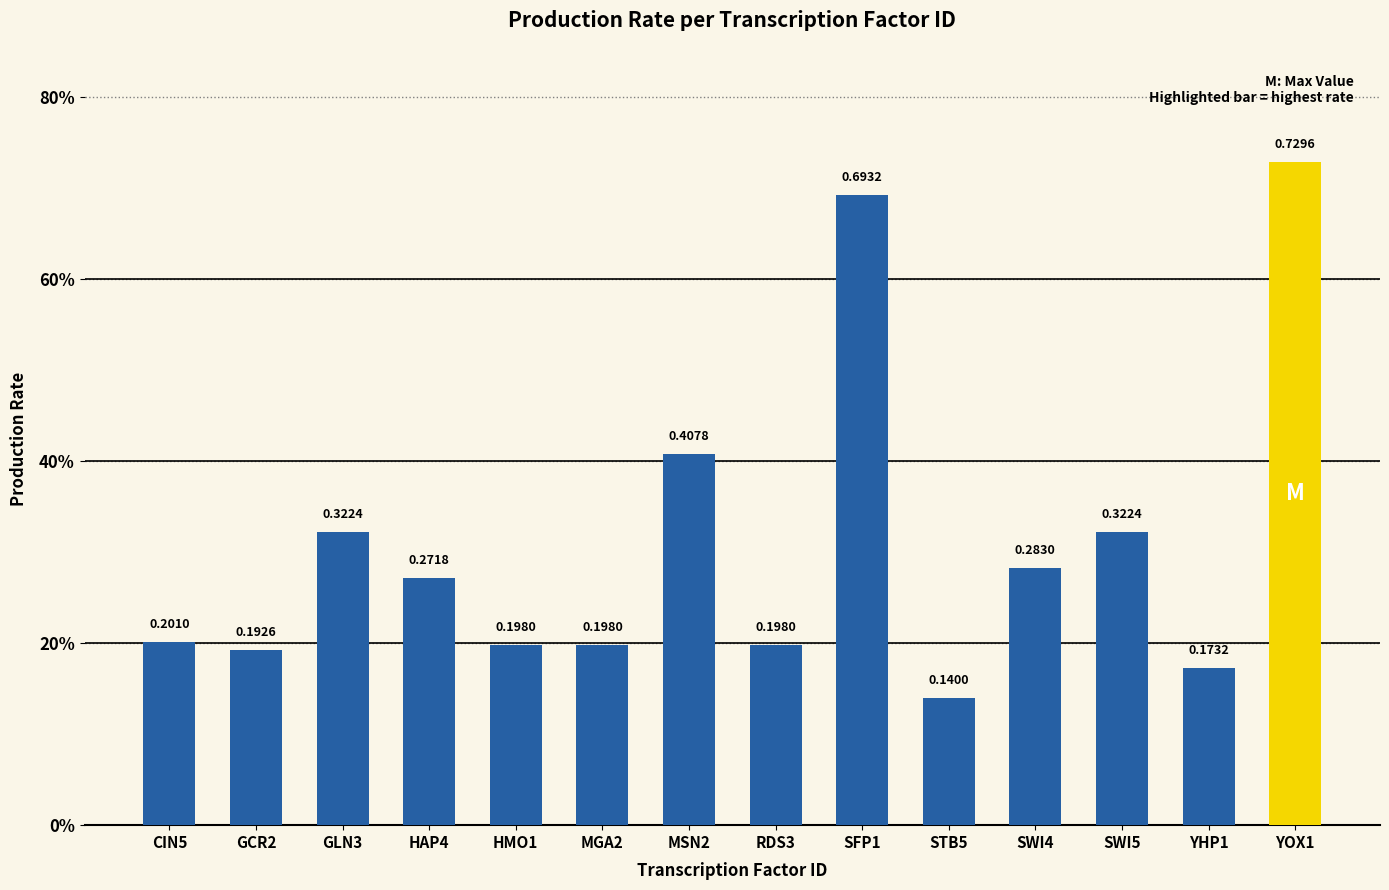

Does the chart contain any negative values?

No